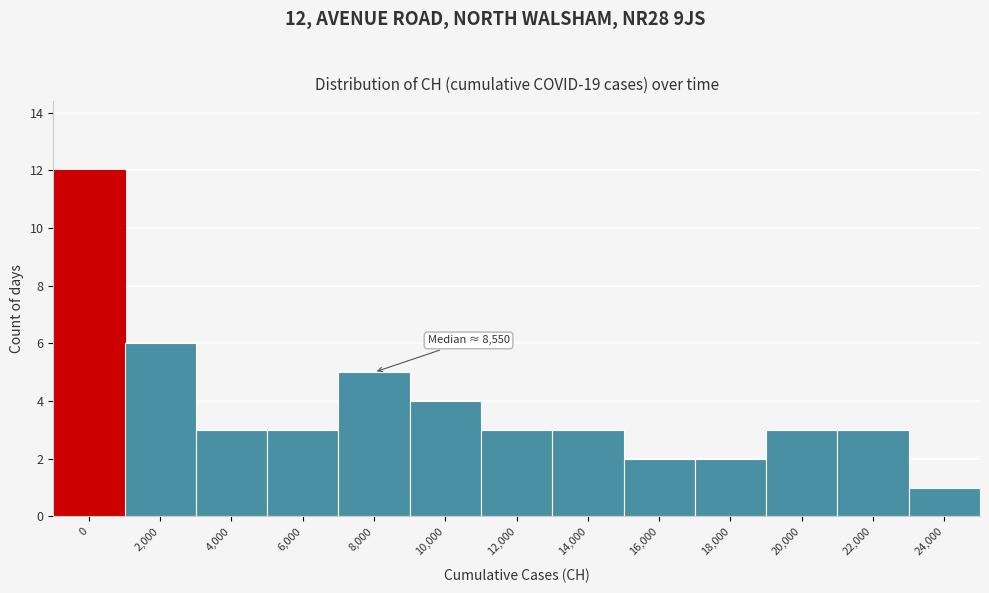

Reading left to right, list all the values displayed in this chart.

0=12	2,000=6	4,000=3	6,000=3	8,000=5	10,000=4	12,000=3	14,000=3	16,000=2	18,000=2	20,000=3	22,000=3	24,000=1